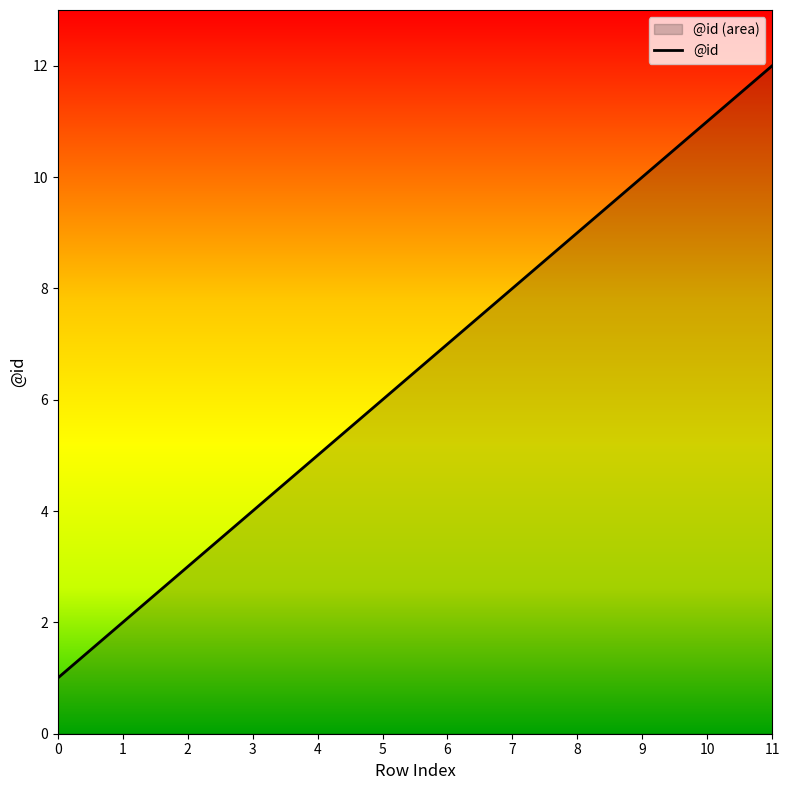

Which category has the highest value across all series?

11